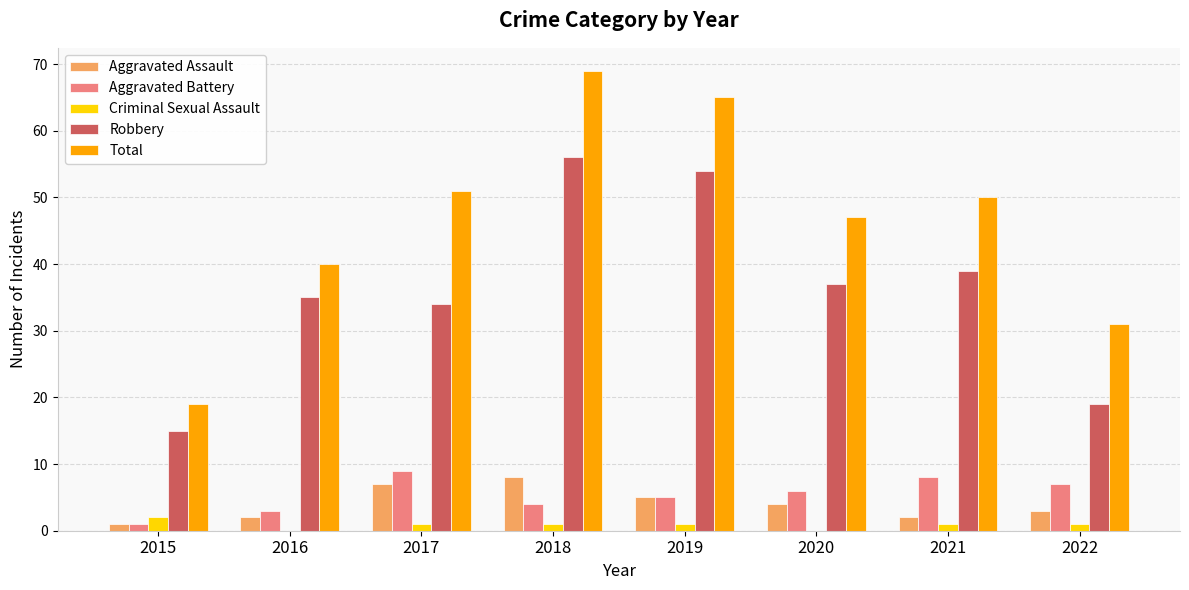

Count the number of categories in the chart.

8